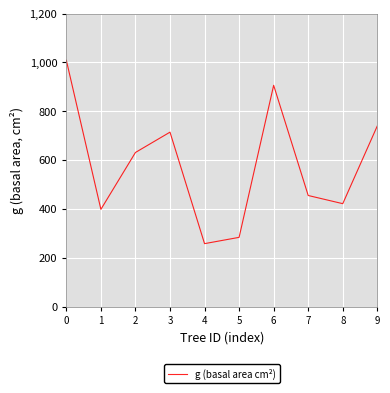

Count the number of data series in this chart.

1